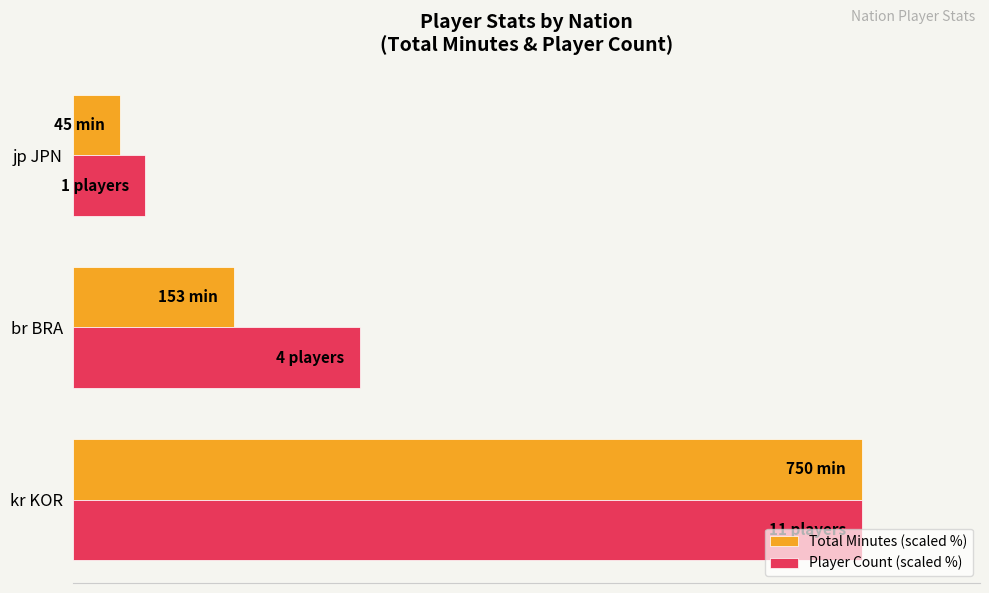

What are all the series names shown in the legend?

Total Minutes (scaled %), Player Count (scaled %)